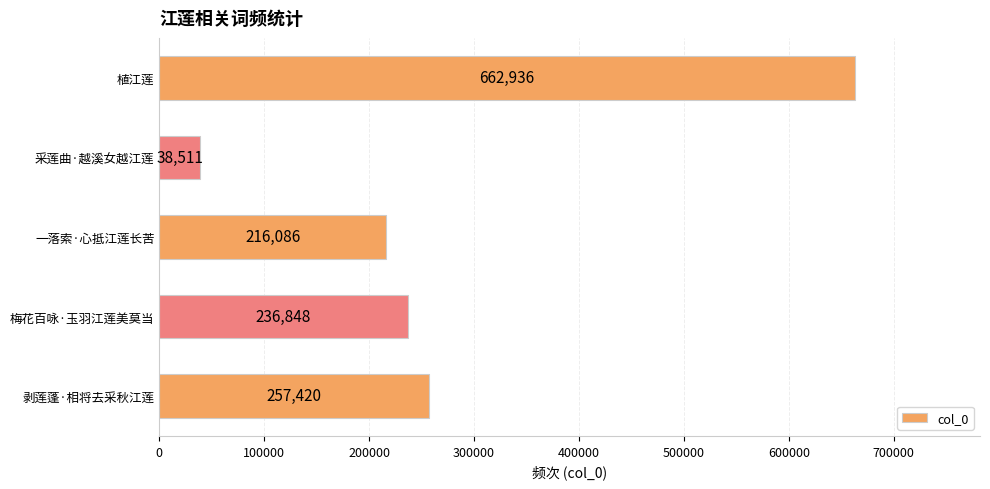

What is the average value?

282360